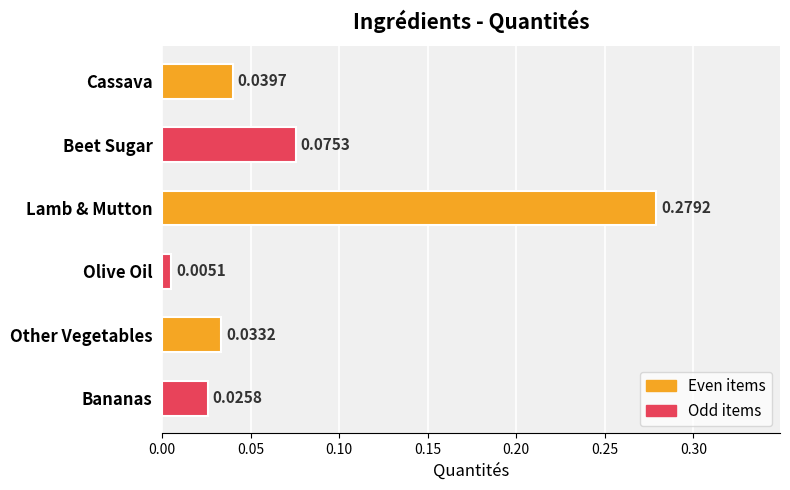

What is the label of the 1st bar from the top?

Cassava